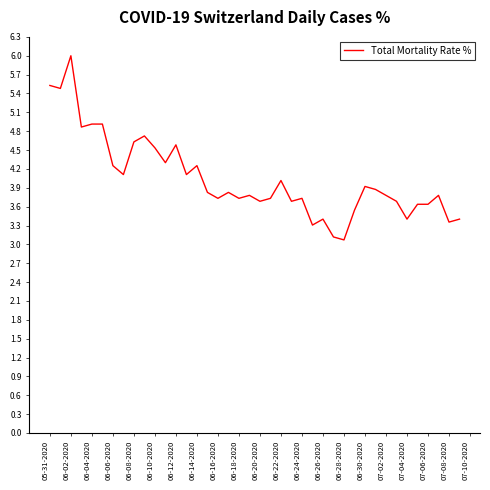

What is the minimum value shown in the chart?

3.1